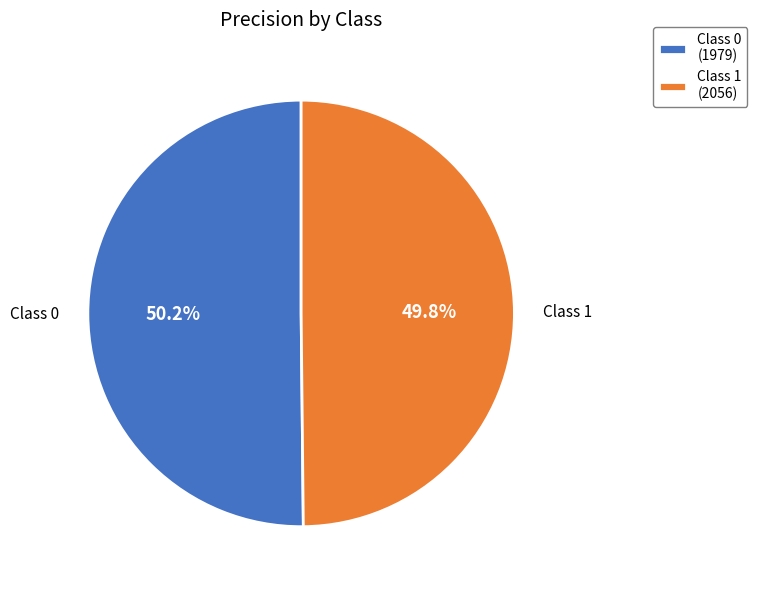

What percentage is NOT represented by Class 1 (2056)?

50.2%